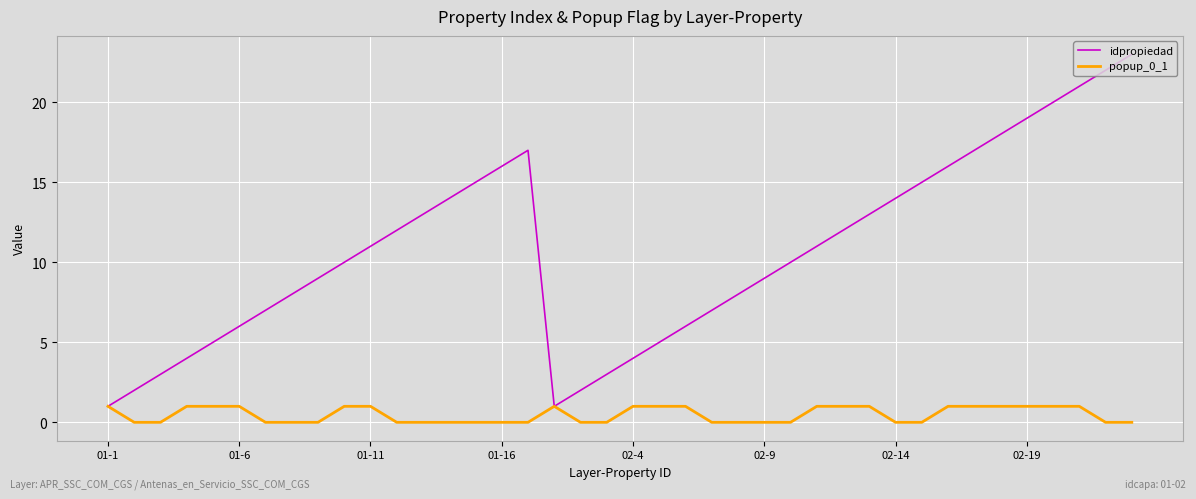

What is the greatest value displayed?

23